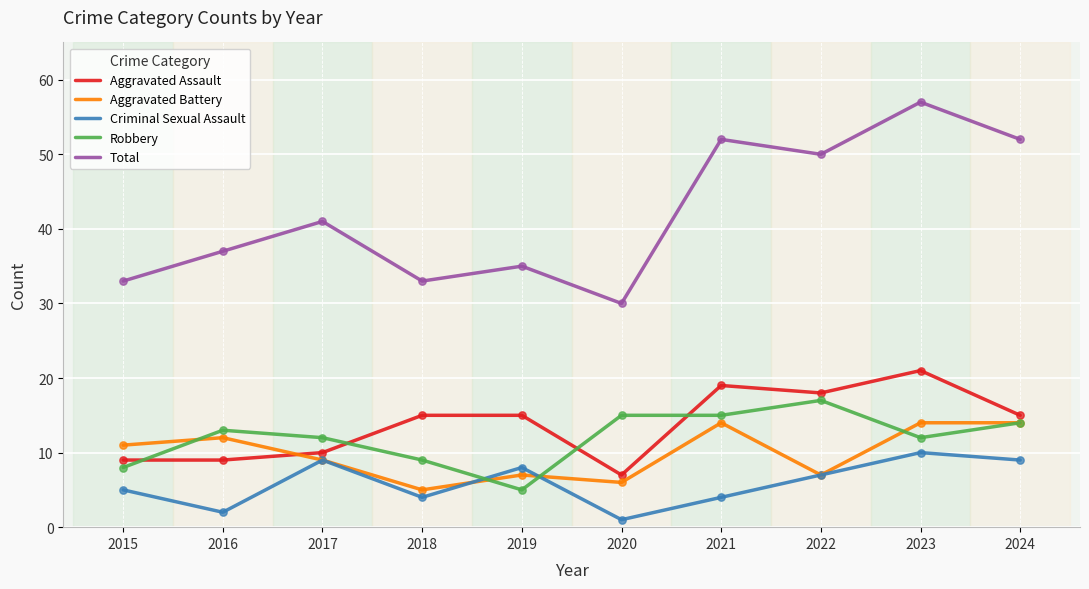

At how many categories does at least one series exceed 3?

10